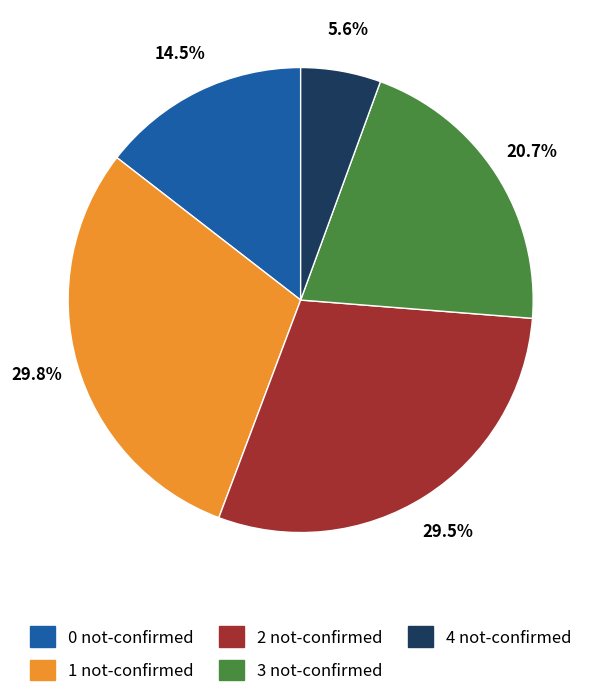

Is 3 not-confirmed the majority of the pie?

No